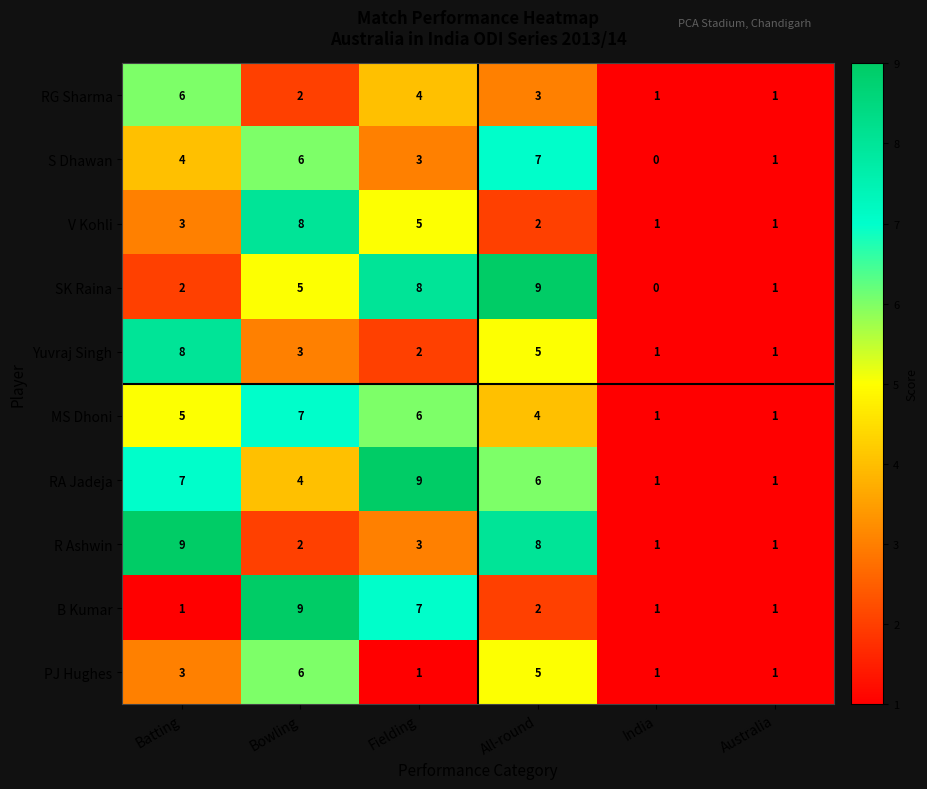

At which category is the sum across all series the highest?

Bowling